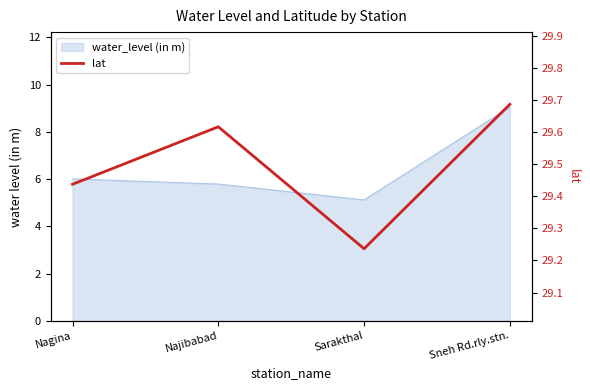

What is the maximum value shown in the chart?

29.7